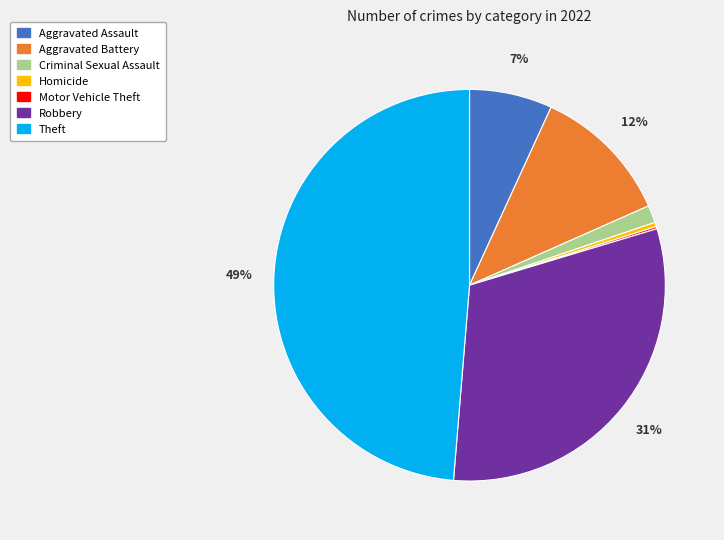

The Theft slice represents 49% of the pie. True or false?

True